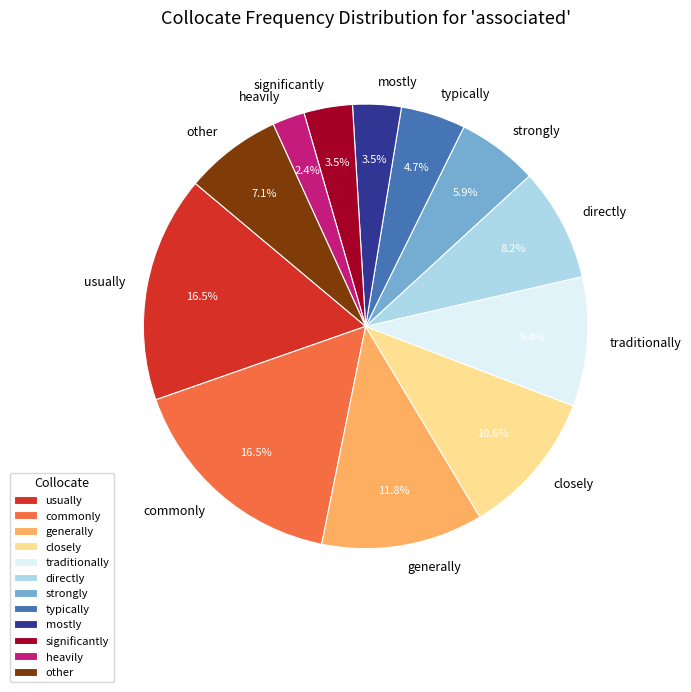

Is closely the majority of the pie?

No